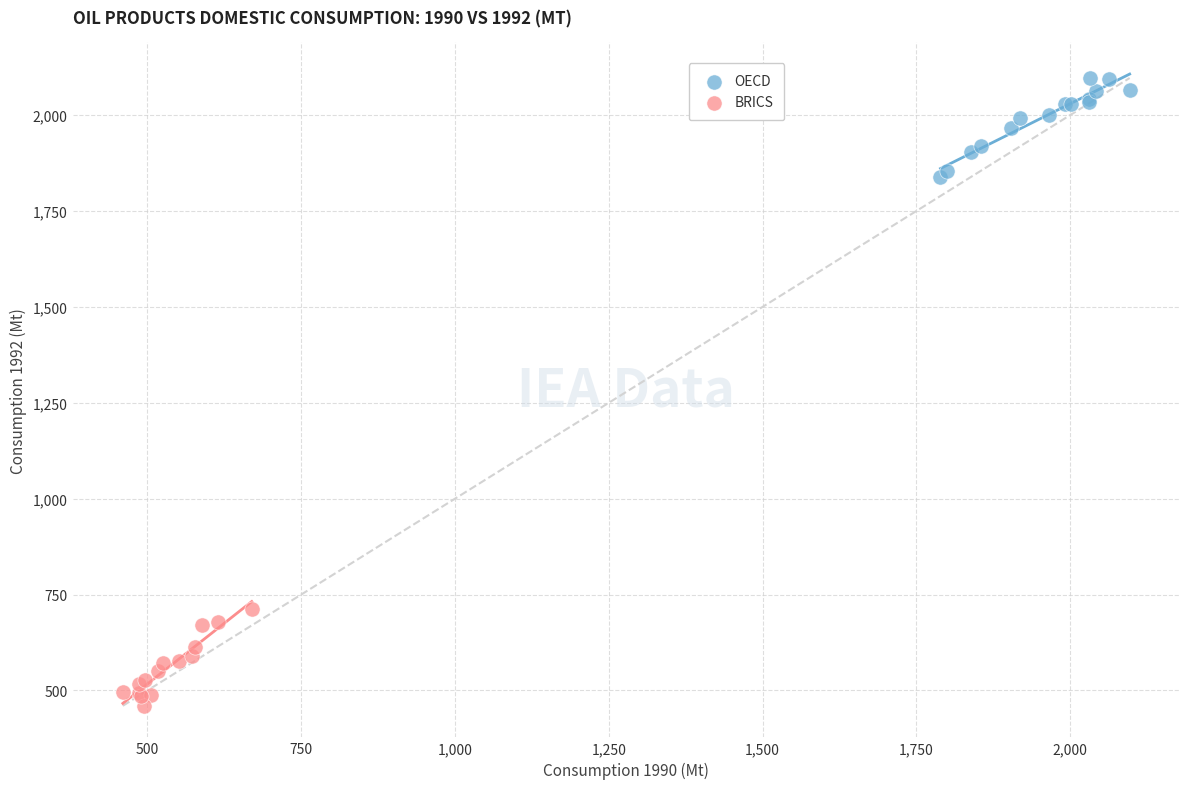

Which series reaches the maximum Y coordinate?

OECD